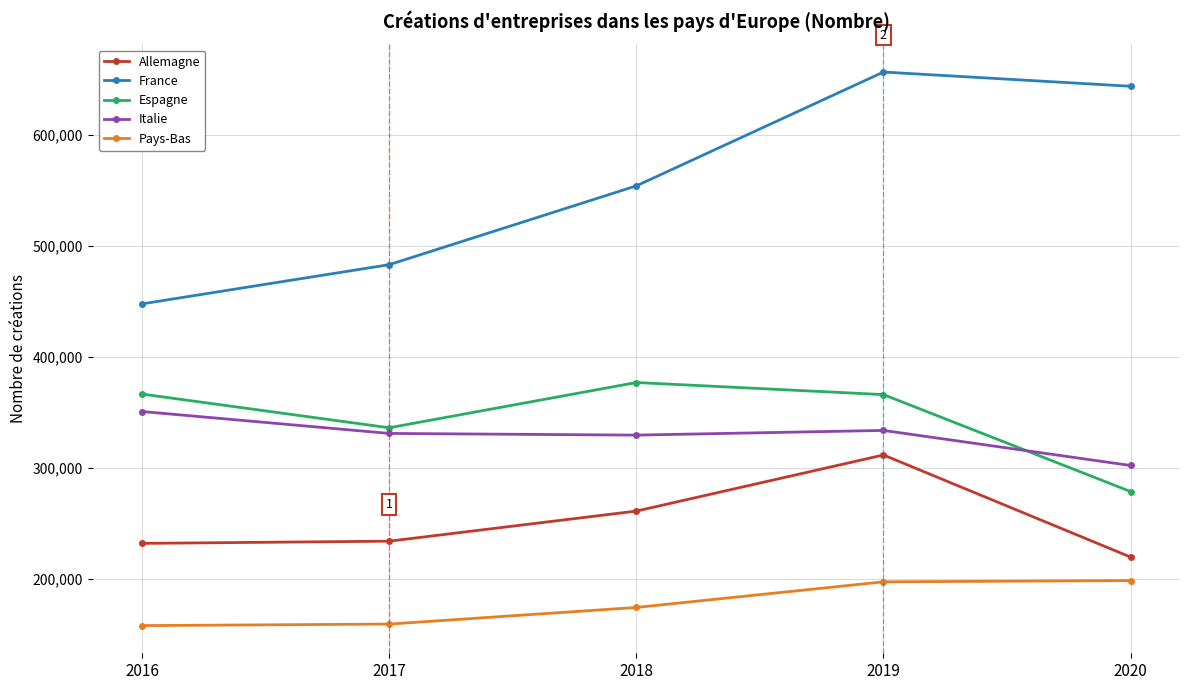

What is the total value across all series at 2019?

1864743